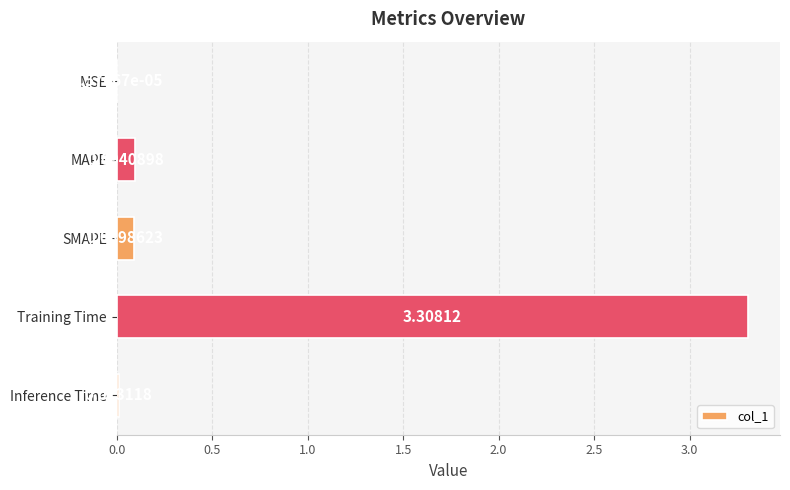

Between Training Time and Inference Time, which is larger?

Training Time